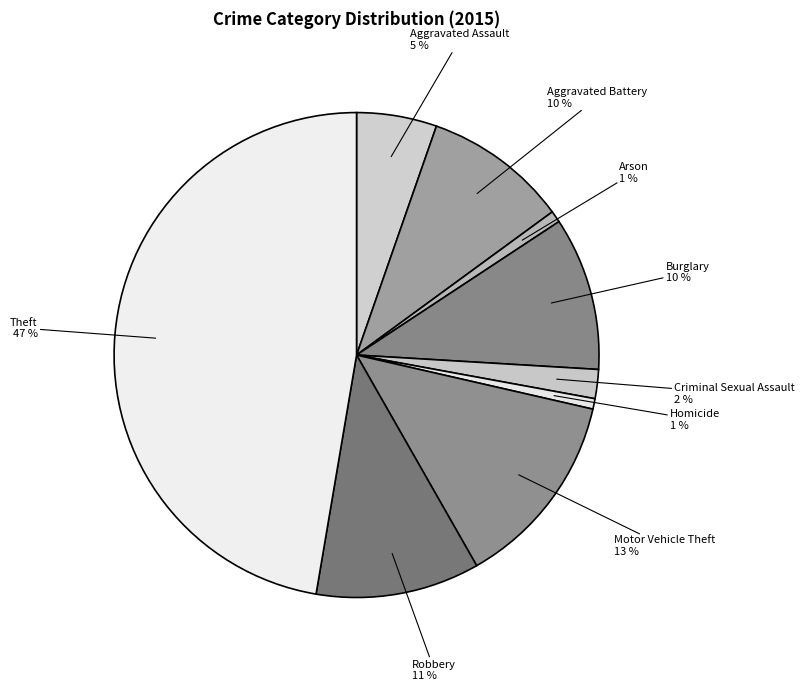

How many slices are in this pie chart?

9